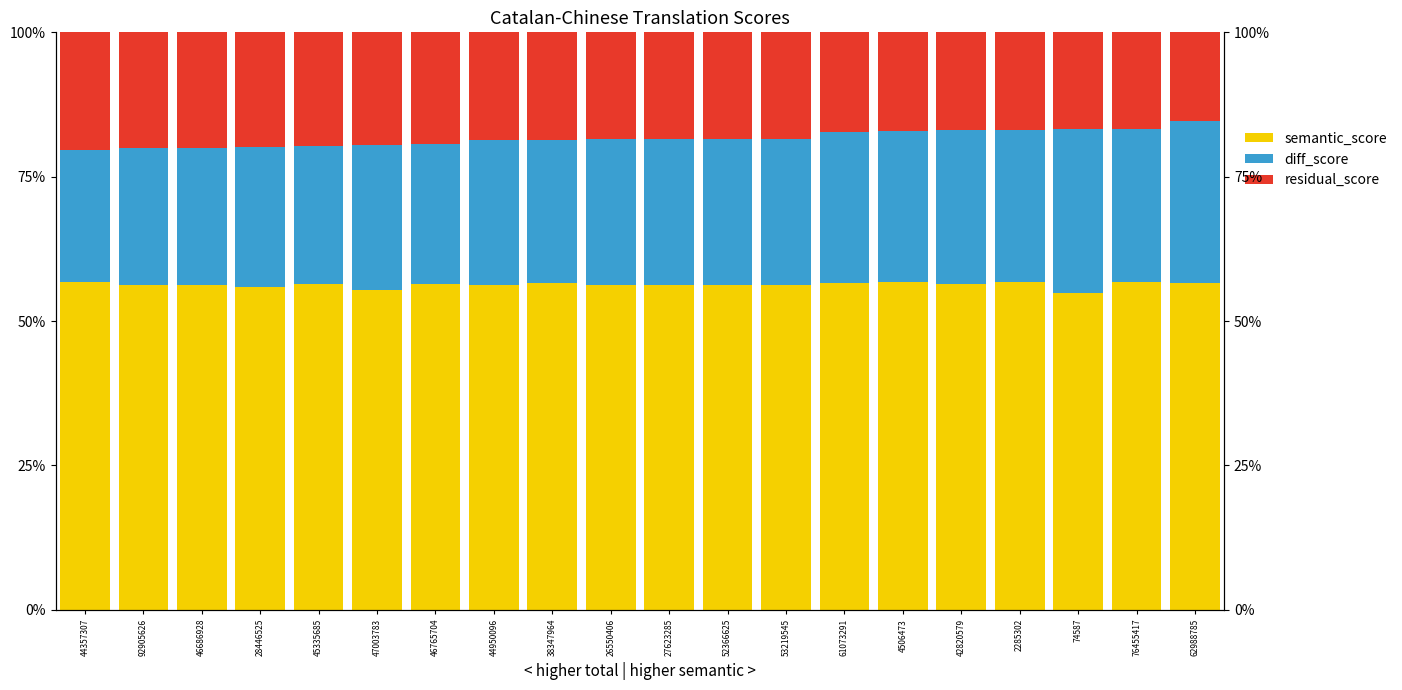

The semantic_score series shows 56.8 at 2285302. True or false?

True